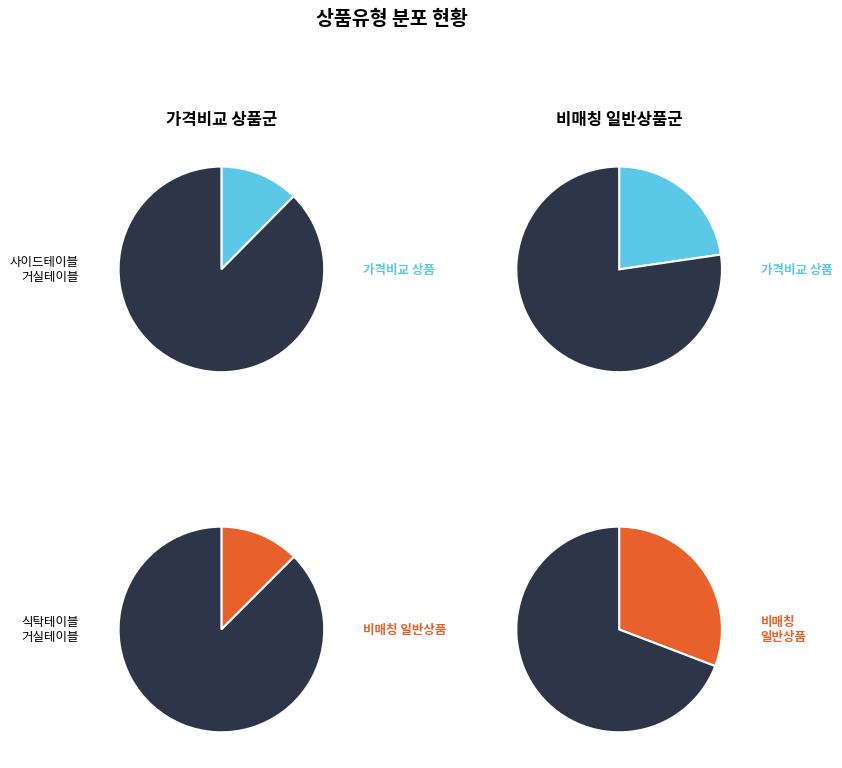

Approximately how many times larger is the value at 일반 - 가격비교 비매칭 일반상품 compared to 일반 - 가격비교 상품?

1.5